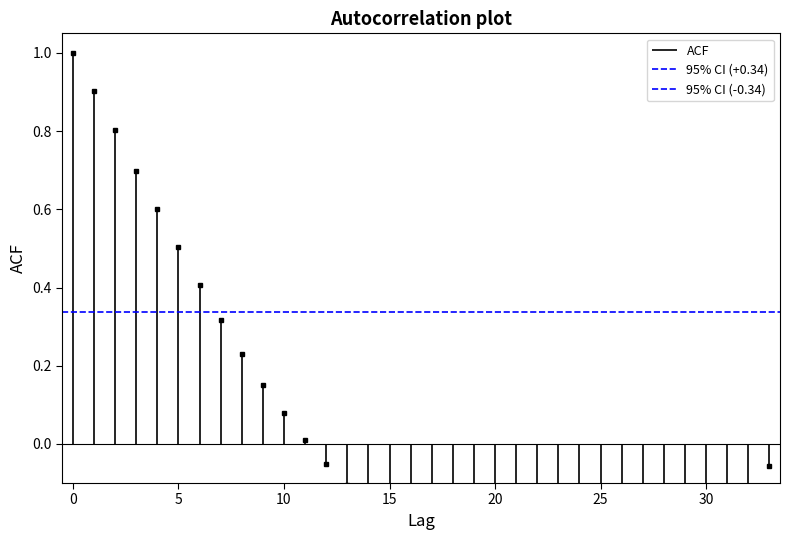

Is the value of 95% CI (-0.34) at 5 greater than the value of 95% CI (+0.34) at 5?

No